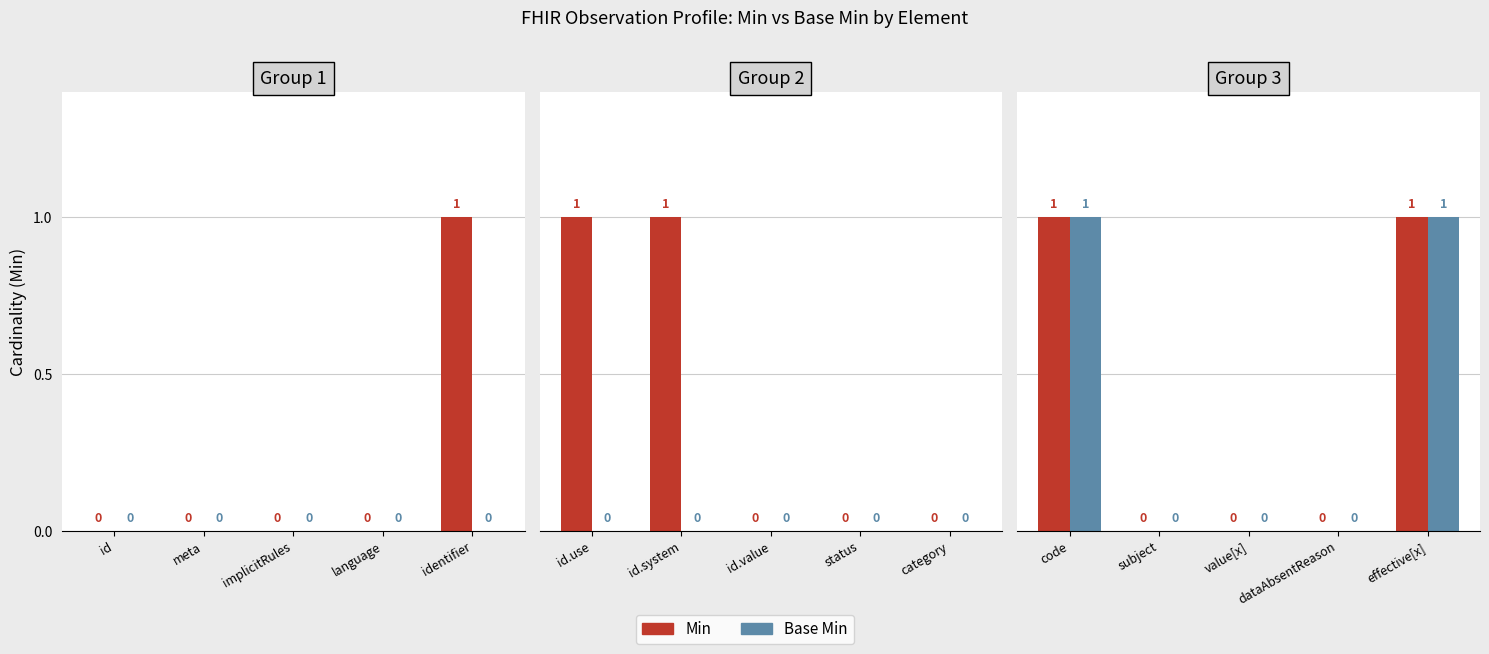

How many categories are shown in the chart?

5